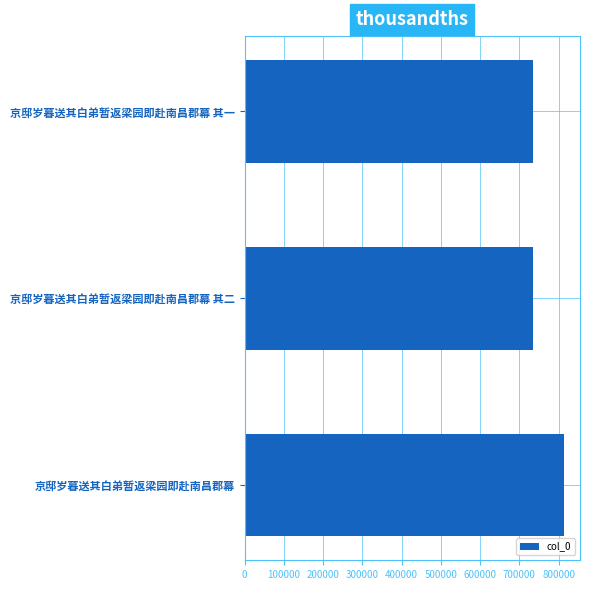

How many bars are there in total?

3